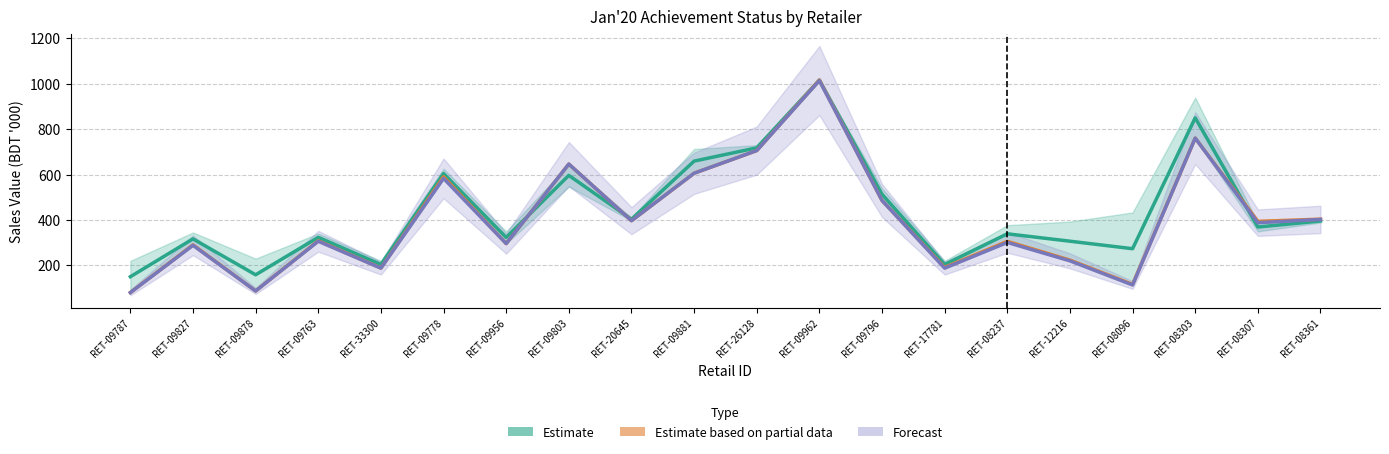

Reading left to right, what are all the values shown in this chart?

Estimate: RET-09787=150.3	RET-09827=317.0	RET-09878=158.8	RET-09763=323.6	RET-33300=204.0	RET-09778=604.6	RET-09956=323.1	RET-09803=596.7	RET-20645=403.4	RET-09881=659.5	RET-26128=717.9	RET-09962=1016.5	RET-09796=513.1	RET-17781=204.0	RET-08237=339.2	RET-12216=306.7	RET-08096=273.7	RET-08303=850.1	RET-08307=369.2	RET-08361=395.8
Estimate based on partial data: RET-09787=80.6	RET-09827=290.6	RET-09878=87.5	RET-09763=308.4	RET-33300=188.6	RET-09778=590.4	RET-09956=296.3	RET-09803=646.5	RET-20645=397.0	RET-09881=606.1	RET-26128=705.9	RET-09962=1016.5	RET-09796=486.2	RET-17781=191.3	RET-08237=305.9	RET-12216=223.4	RET-08096=116.4	RET-08303=760.7	RET-08307=394.0	RET-08361=403.8
Forecast: RET-09787=80.6	RET-09827=288.7	RET-09878=87.5	RET-09763=306.6	RET-33300=188.1	RET-09778=583.4	RET-09956=296.3	RET-09803=646.5	RET-20645=397.0	RET-09881=606.1	RET-26128=705.9	RET-09962=1014.2	RET-09796=486.2	RET-17781=188.0	RET-08237=301.2	RET-12216=220.2	RET-08096=114.0	RET-08303=760.7	RET-08307=388.3	RET-08361=402.6